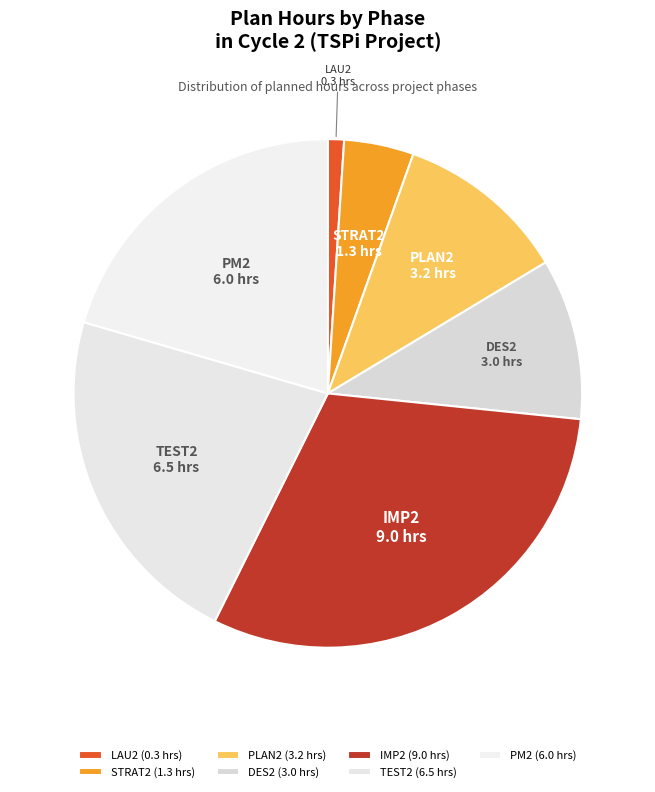

Is it true that IMP2 is 24% of the pie?

False